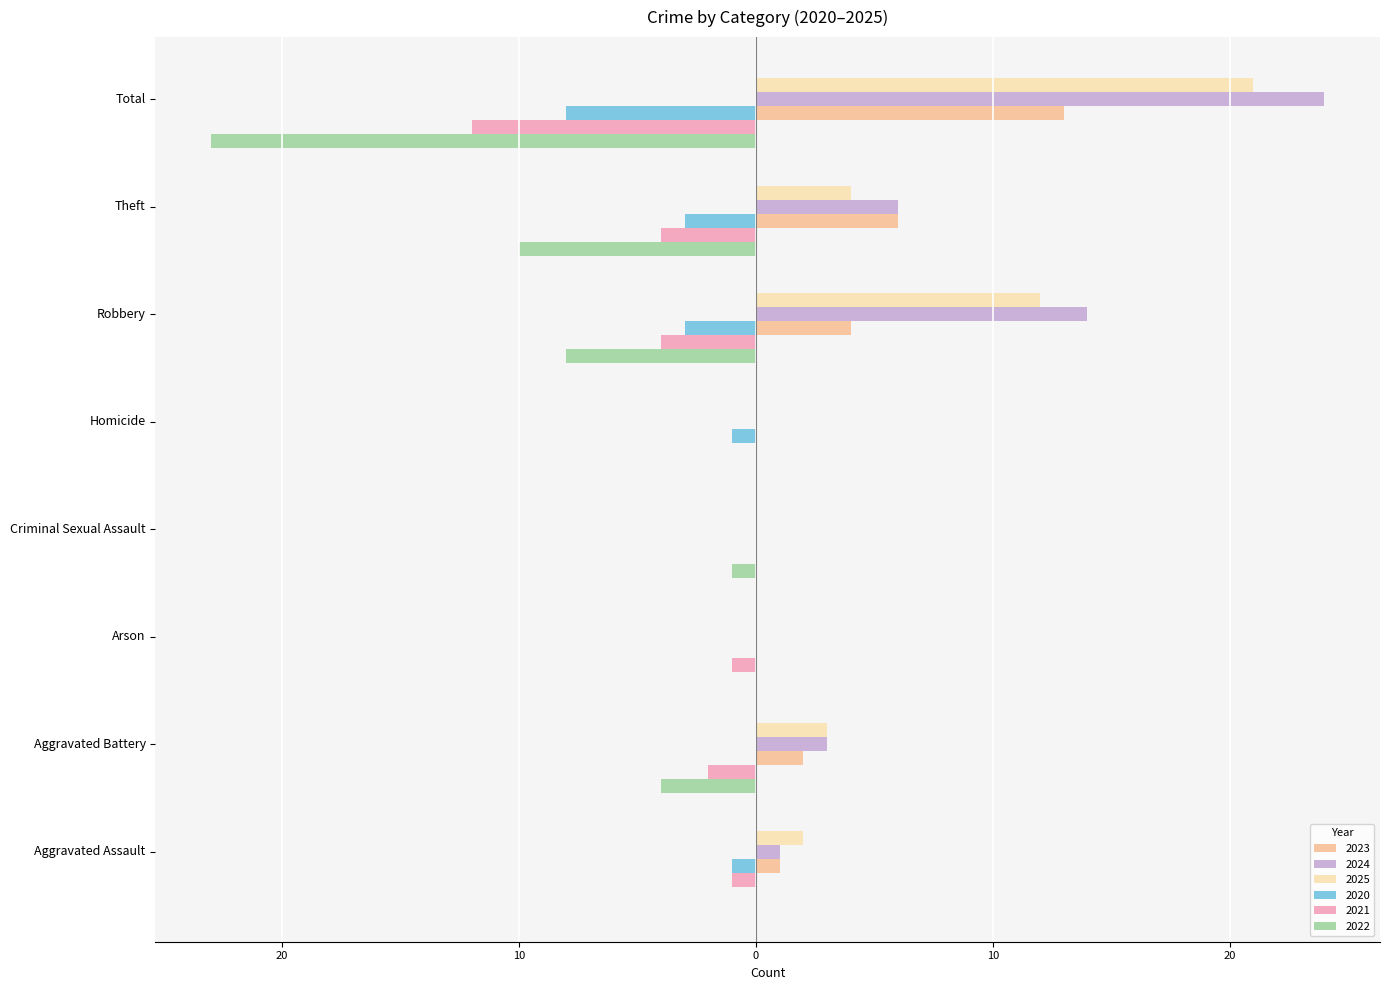

True or false: 2025 has a value of 12 at Criminal Sexual Assault.

False